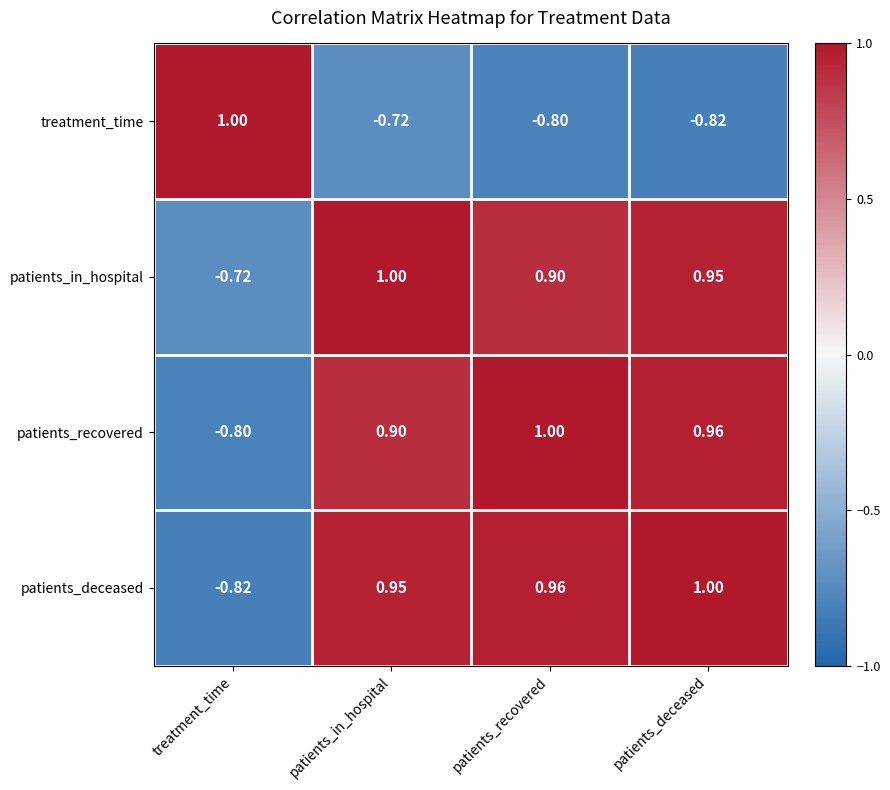

At which label does patients_deceased reach its peak?

patients_deceased